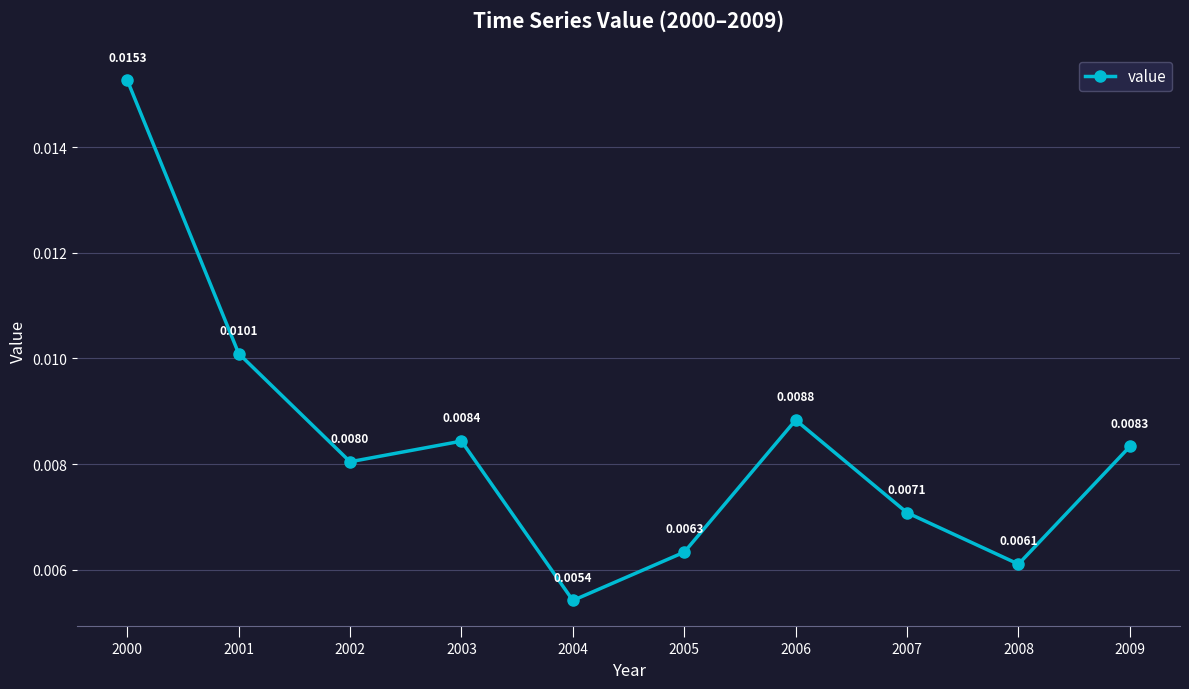

List the labels in order of value, largest first.

2000, 2001, 2006, 2003, 2009, 2002, 2007, 2005, 2008, 2004